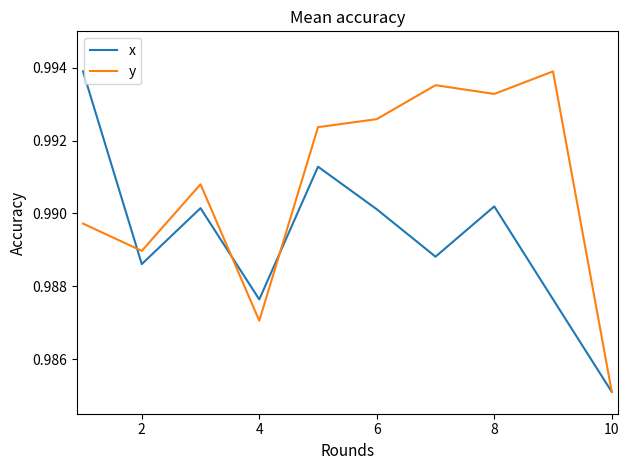

How many lines are shown in the chart?

2